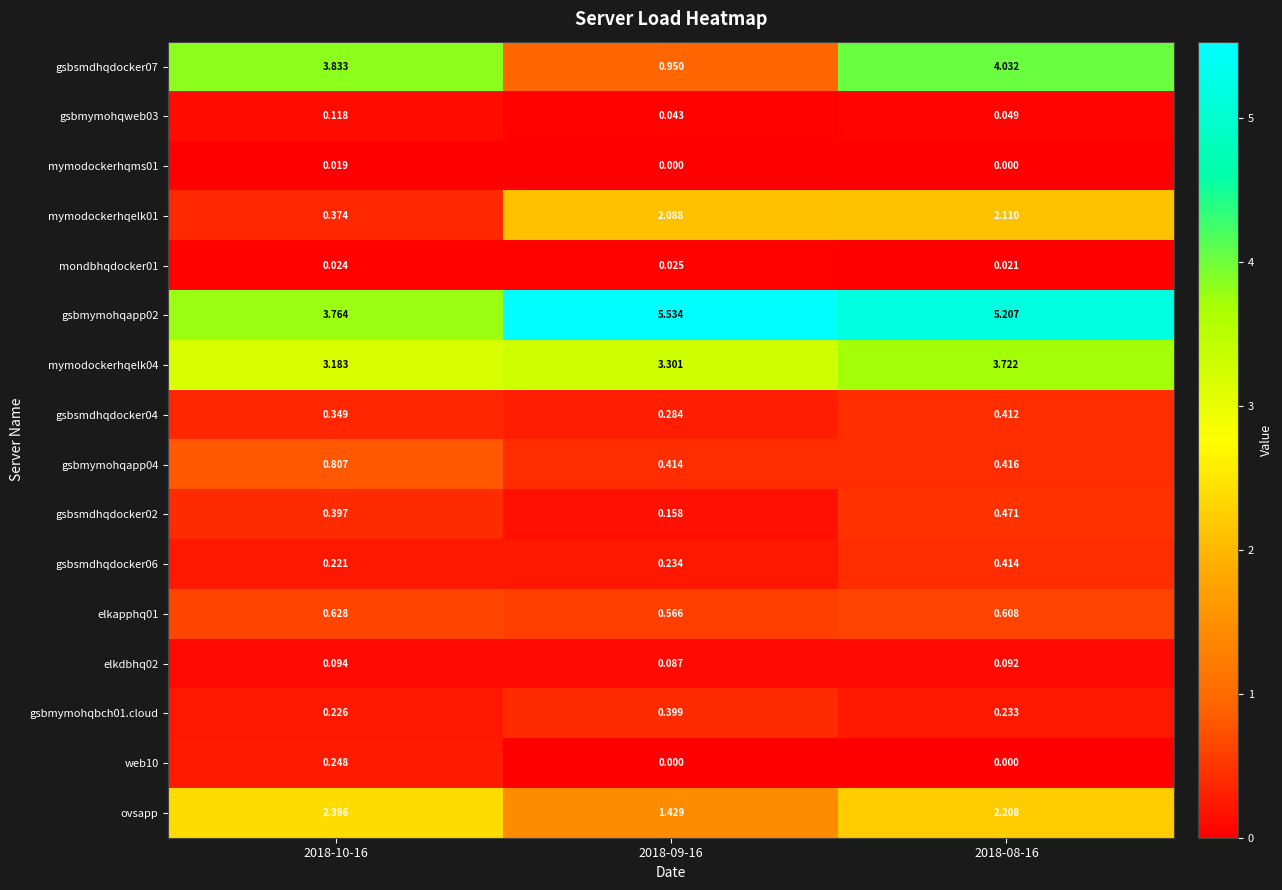

At how many categories does at least one series exceed 4?

2